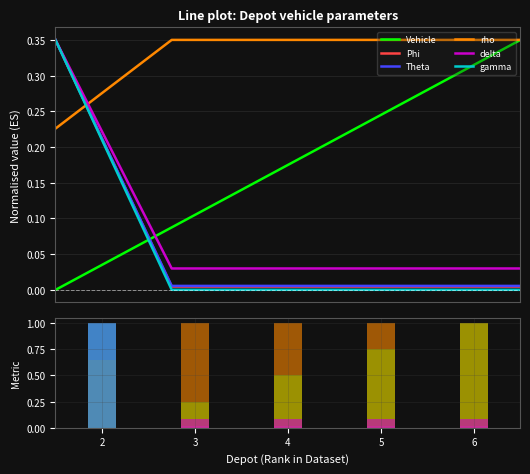

List the series in order of their peak value, lowest first.

Vehicle, Phi, Theta, rho, delta, gamma